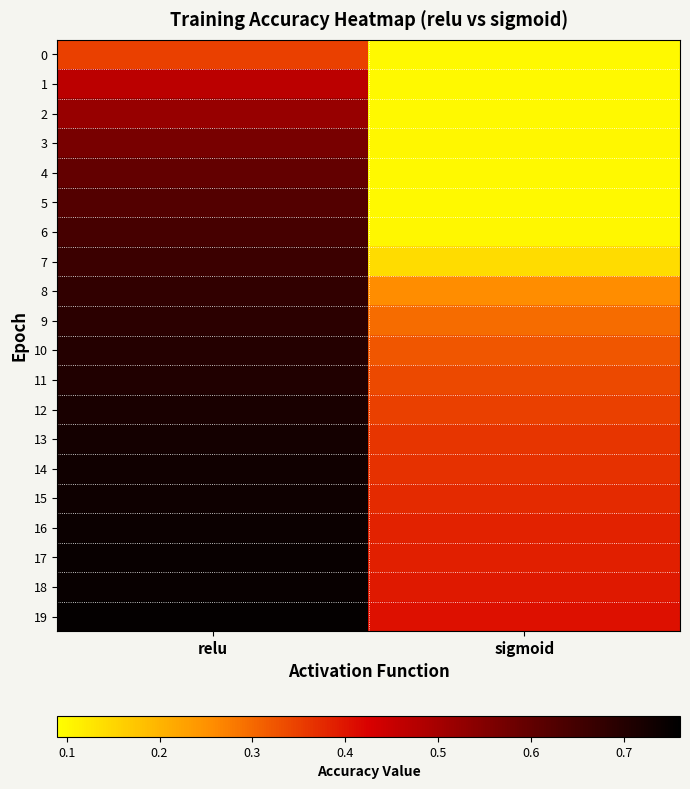

Which label corresponds to the largest value in the chart?

relu